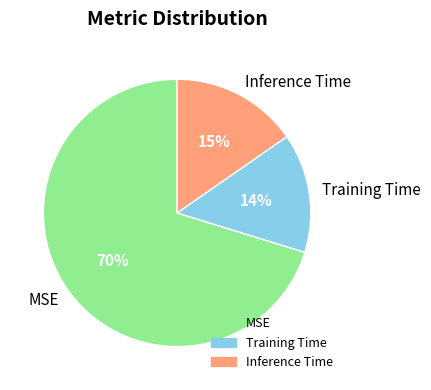

Between Inference Time and MSE, which is larger?

MSE